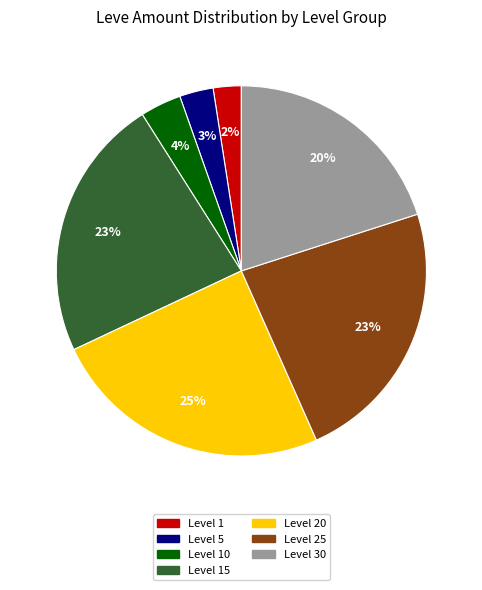

Is there a majority slice in this chart?

No